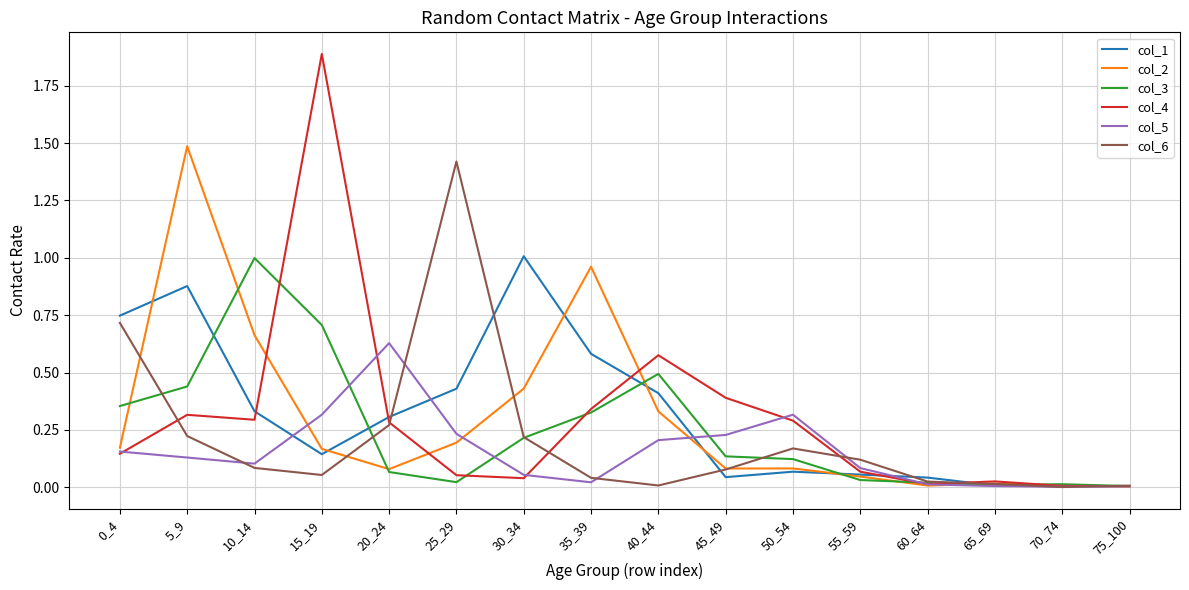

The value of col_1 at 20_24 is 0.3. True or false?

True